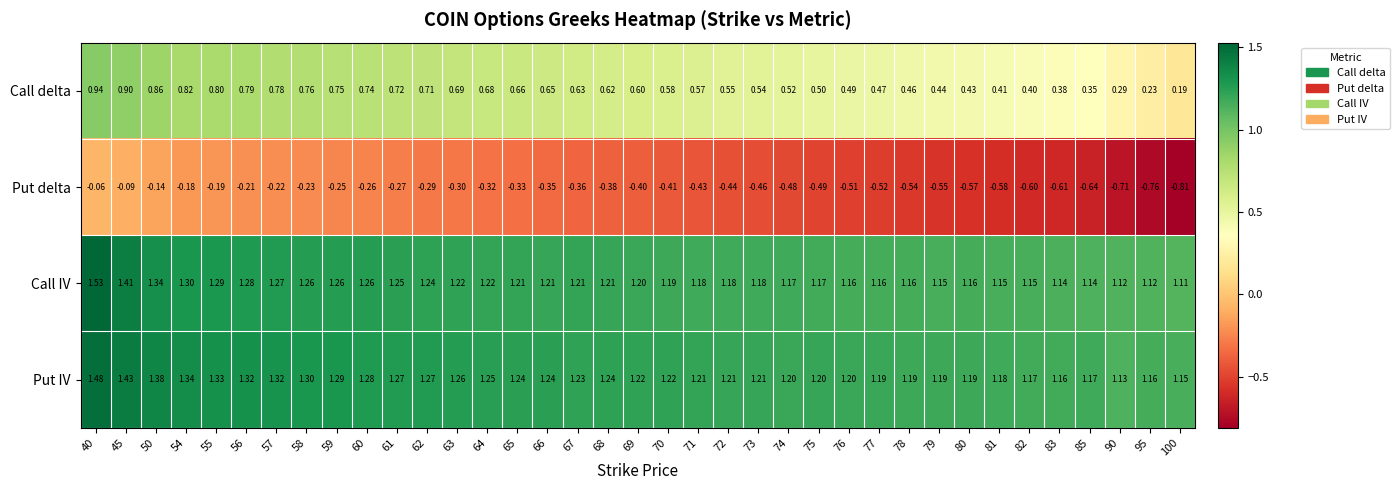

List the series in order of their peak value, highest first.

Call IV, Put IV, Call delta, Put delta